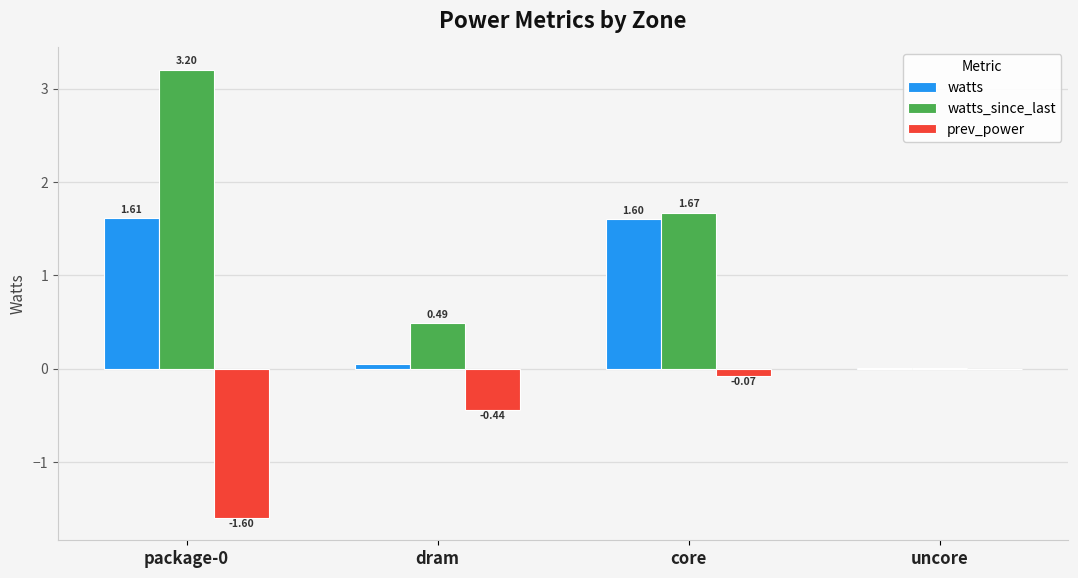

Is the value of prev_power at core greater than the value of watts at core?

No